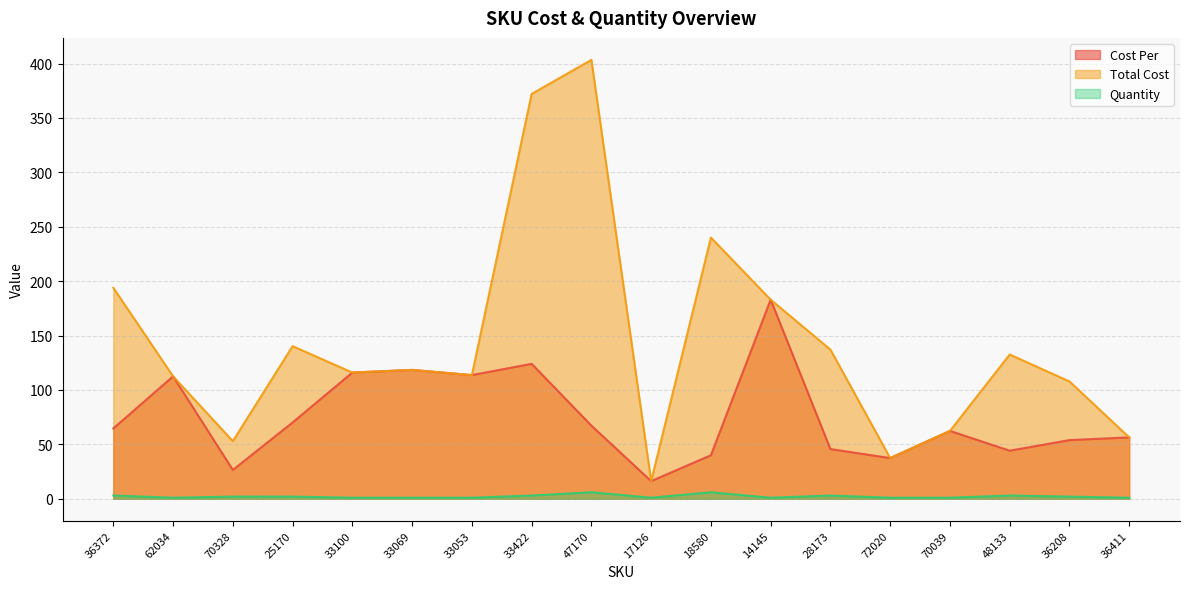

Is the value of Quantity at 36411 greater than the value of Total Cost at 62034?

No